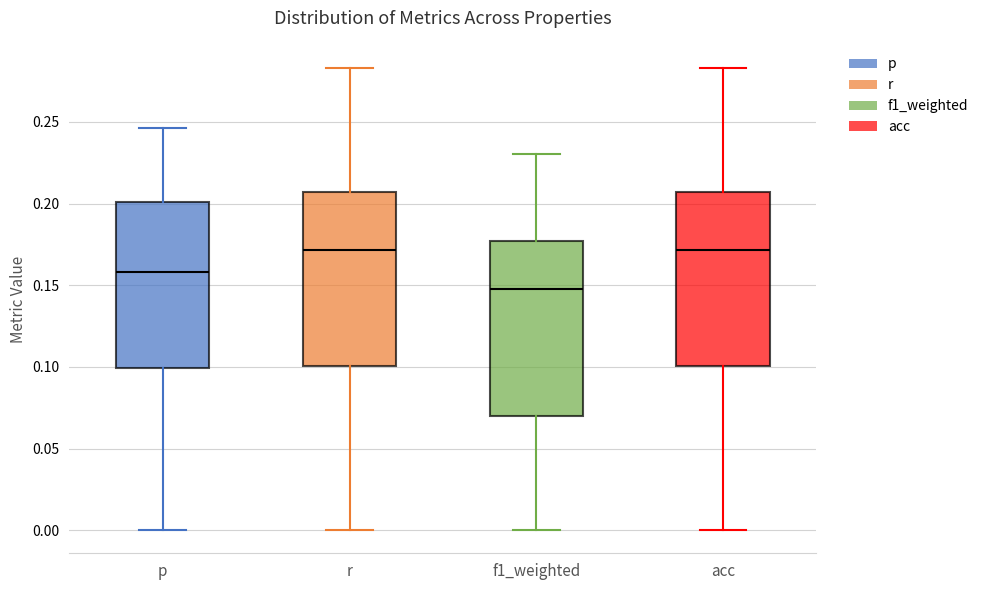

Where is the upper edge of the box for r on the y-axis? The values are not printed on the chart, so give them approximately, as read against the axis.

0.205